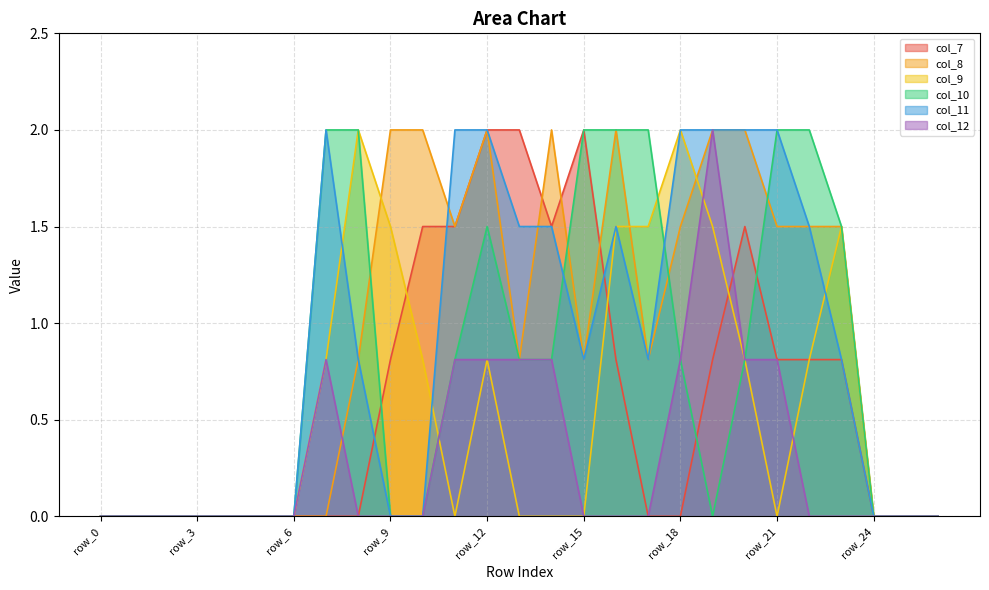

What is the difference between the maximum and minimum values in the col_12 series?

2.0